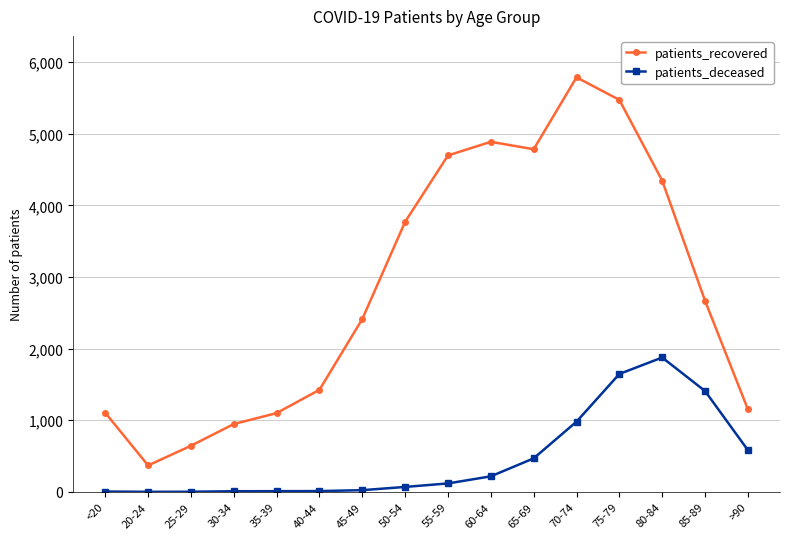

What are all the series names shown in the legend?

patients_recovered, patients_deceased